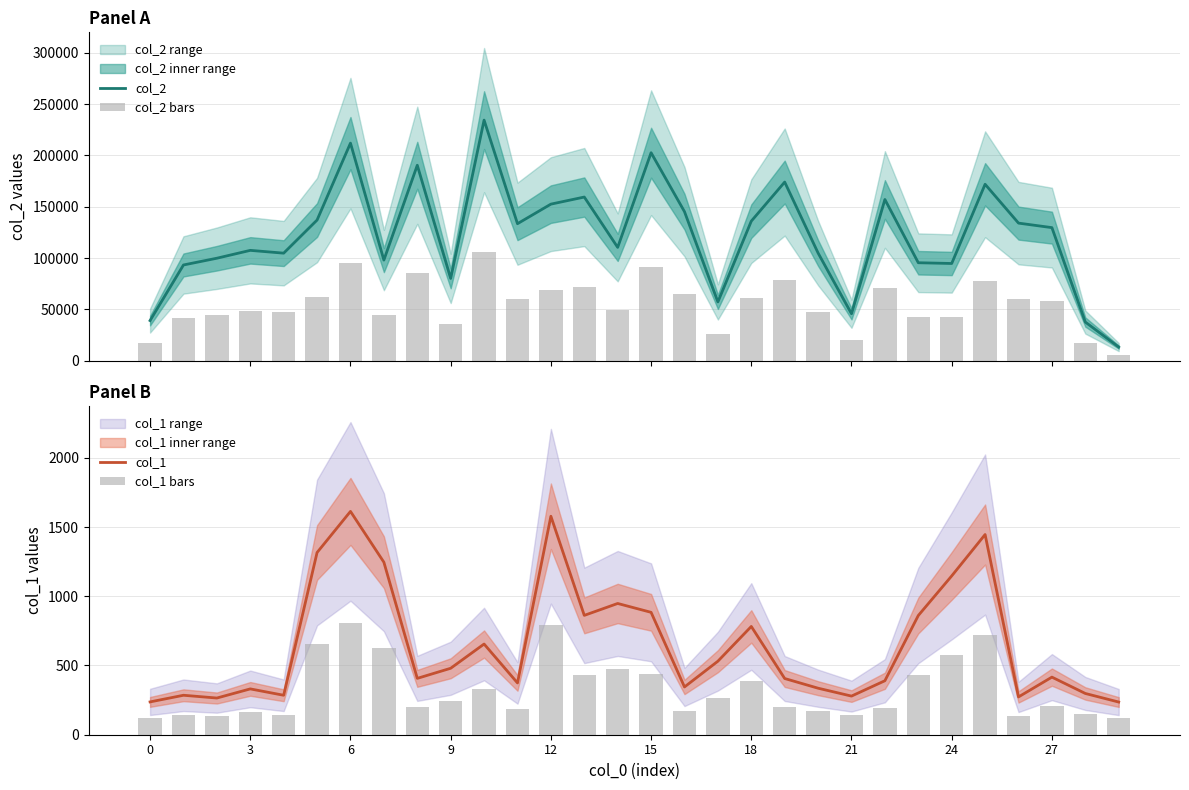

True or false: col_2 has a value of 77348.3 at 11.

False